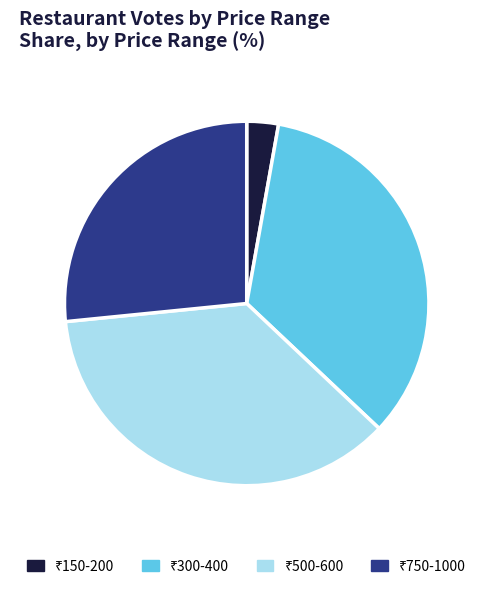

Is there a majority slice in this chart?

No